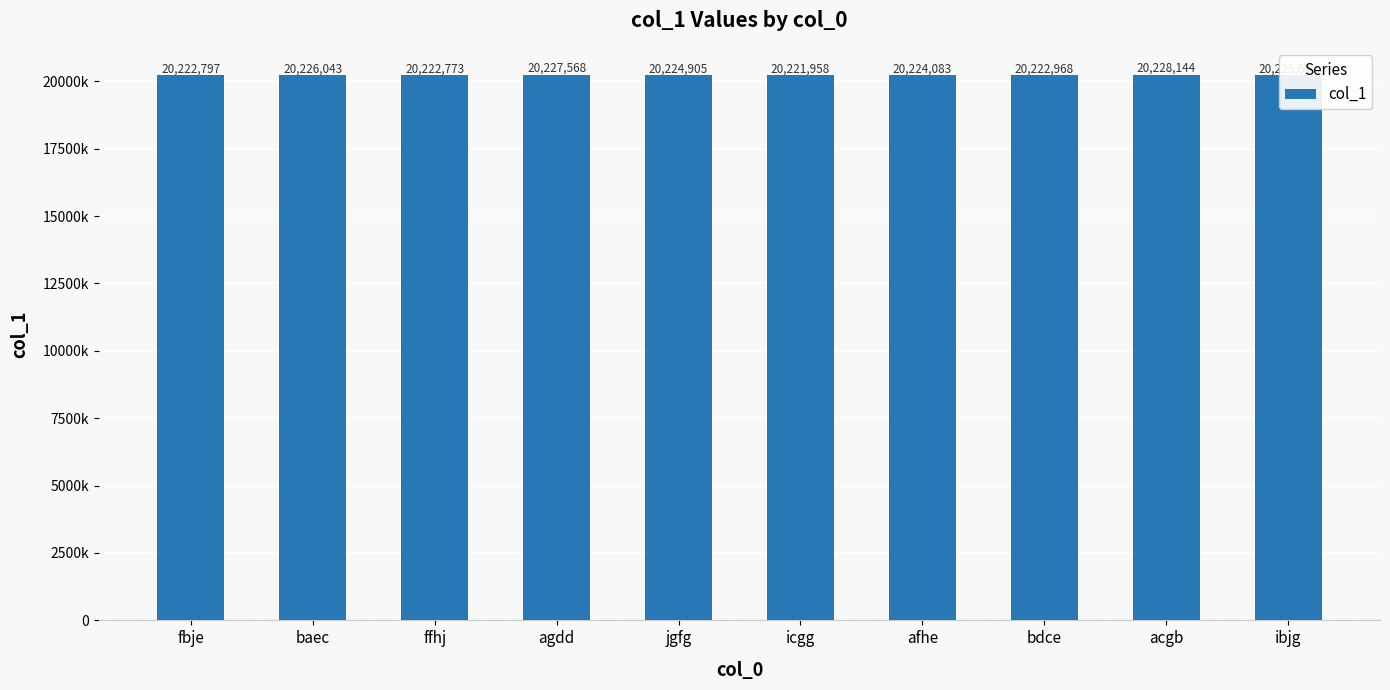

Does the chart contain stacked bars?

No